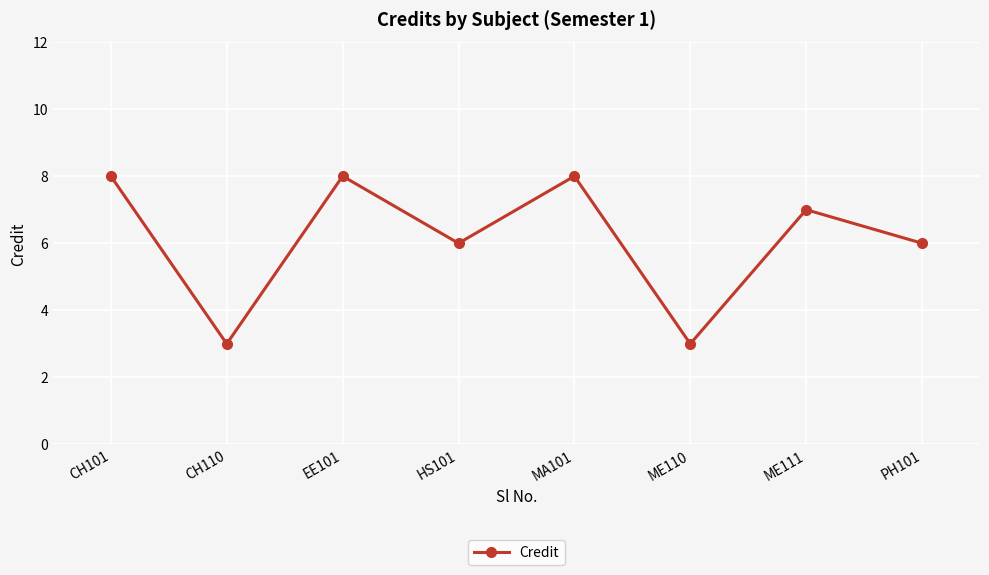

How many data points does each series have?

8